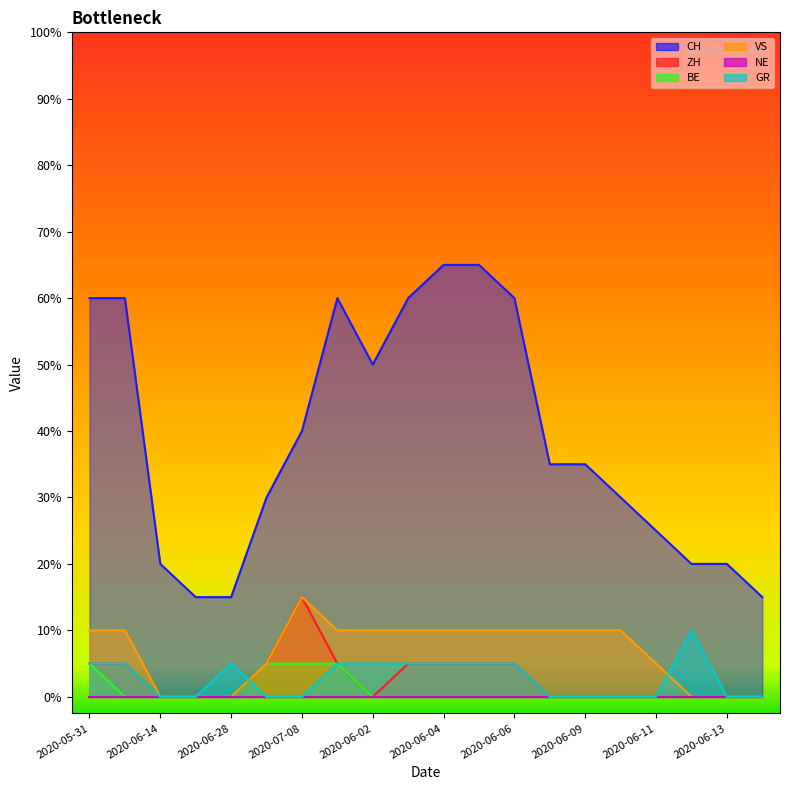

Is it true that BE equals 0 at 2020-06-08?

True